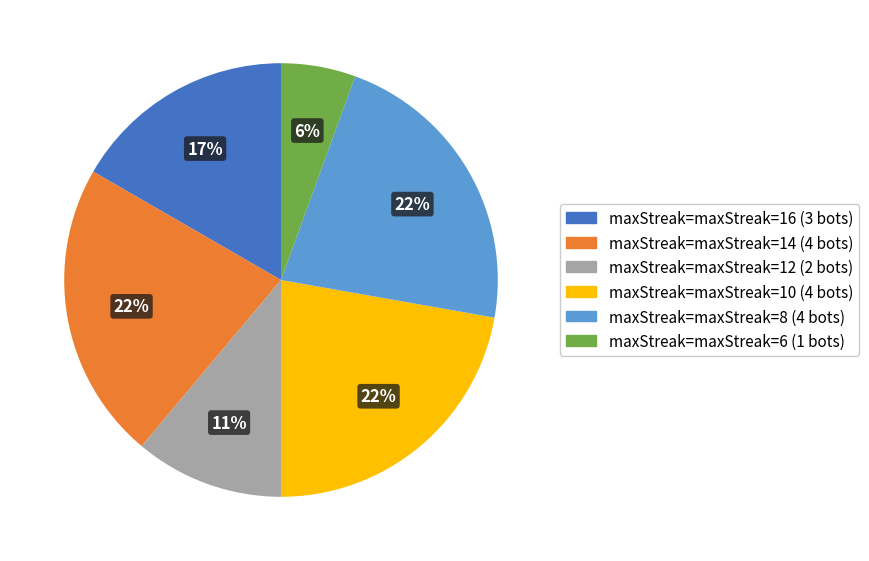

To the nearest percent, what is the average slice percentage?

17%